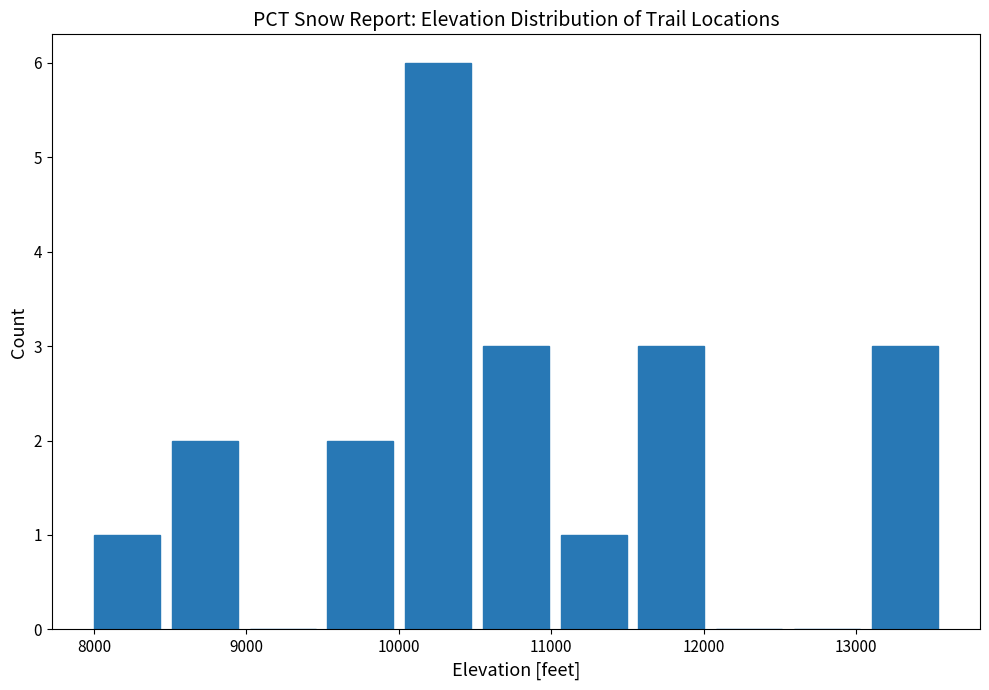

Reading left to right, transcribe this chart: for each bar, give the range it covers on the x-axis and its height. Neither the bar edges nor the heights are printed on the chart, so give them approximately, as read against the axes.

8000 to 8500: 1
8500 to 9000: 2
9000 to 9500: 0
9500 to 10000: 2
10000 to 10600: 6
10600 to 11100: 3
11100 to 11600: 1
11600 to 12100: 3
12100 to 12600: 0
12600 to 13100: 0
13100 to 13600: 3